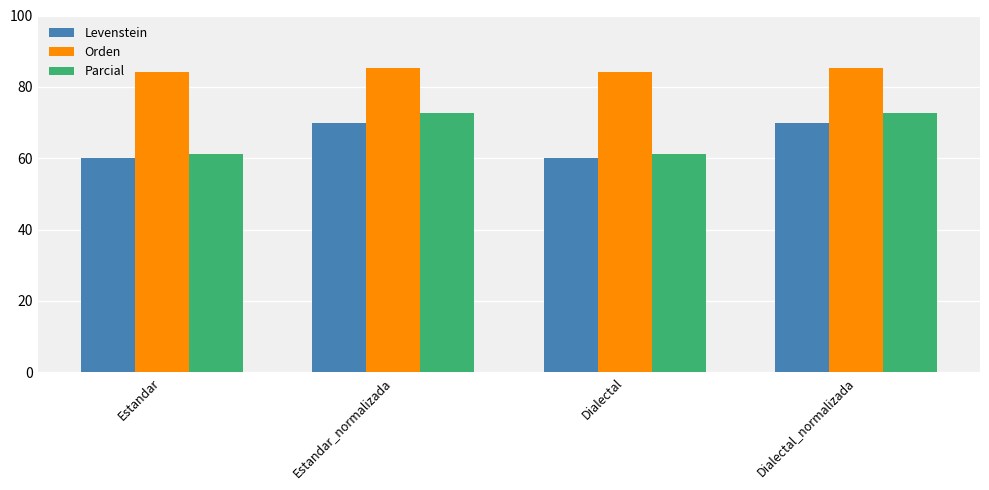

Reading left to right, transcribe all the data shown in this chart.

Levenstein: 60.0	69.9	60.0	69.9
Orden: 84.3	85.2	84.3	85.2
Parcial: 61.1	72.6	61.1	72.6